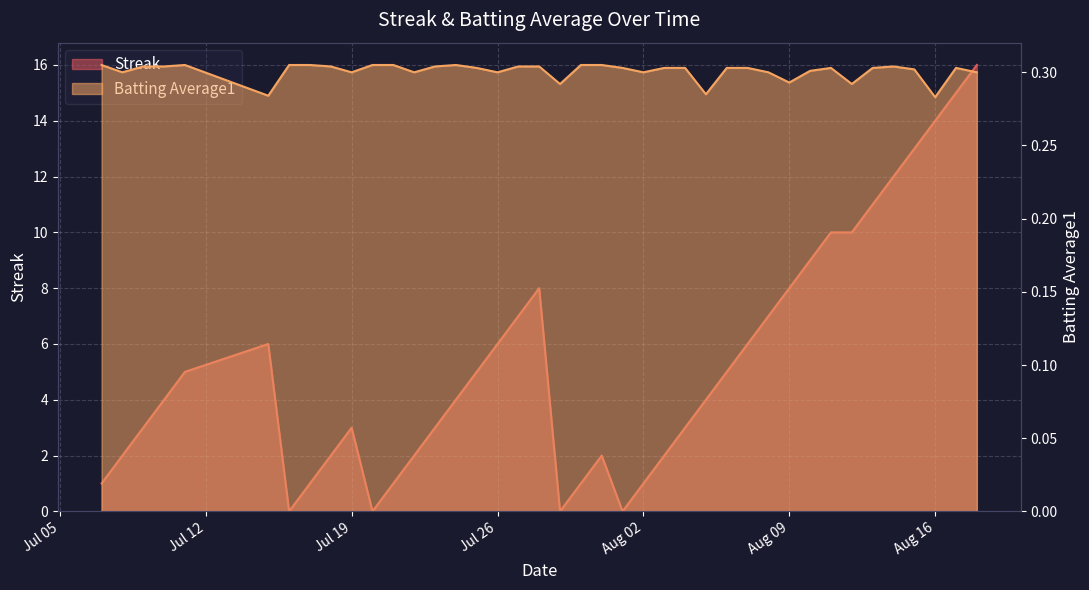

Which series has the largest total across all categories?

Streak